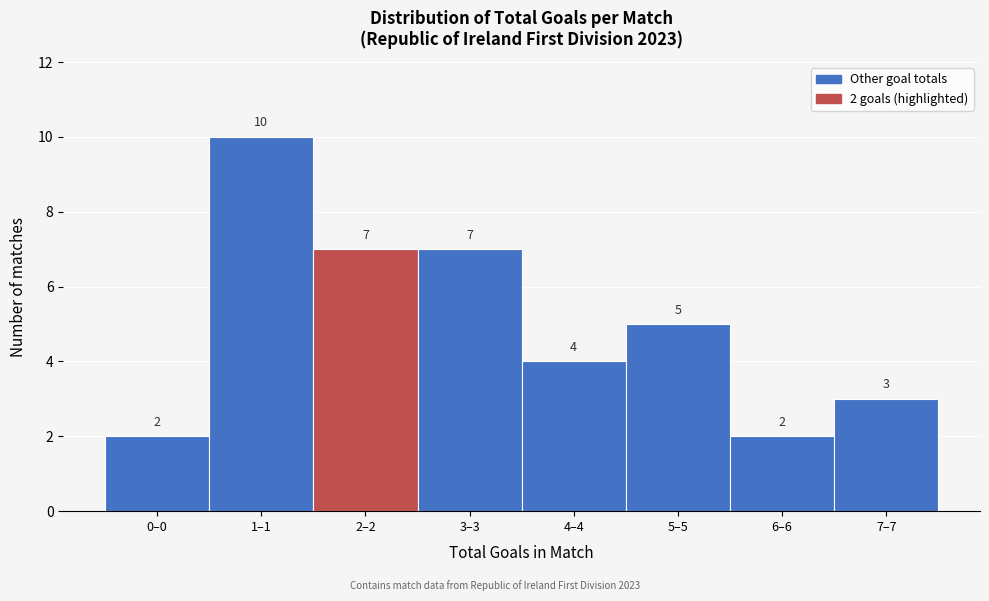

Reading left to right, list all the values displayed in this chart.

2	10	7	7	4	5	2	3